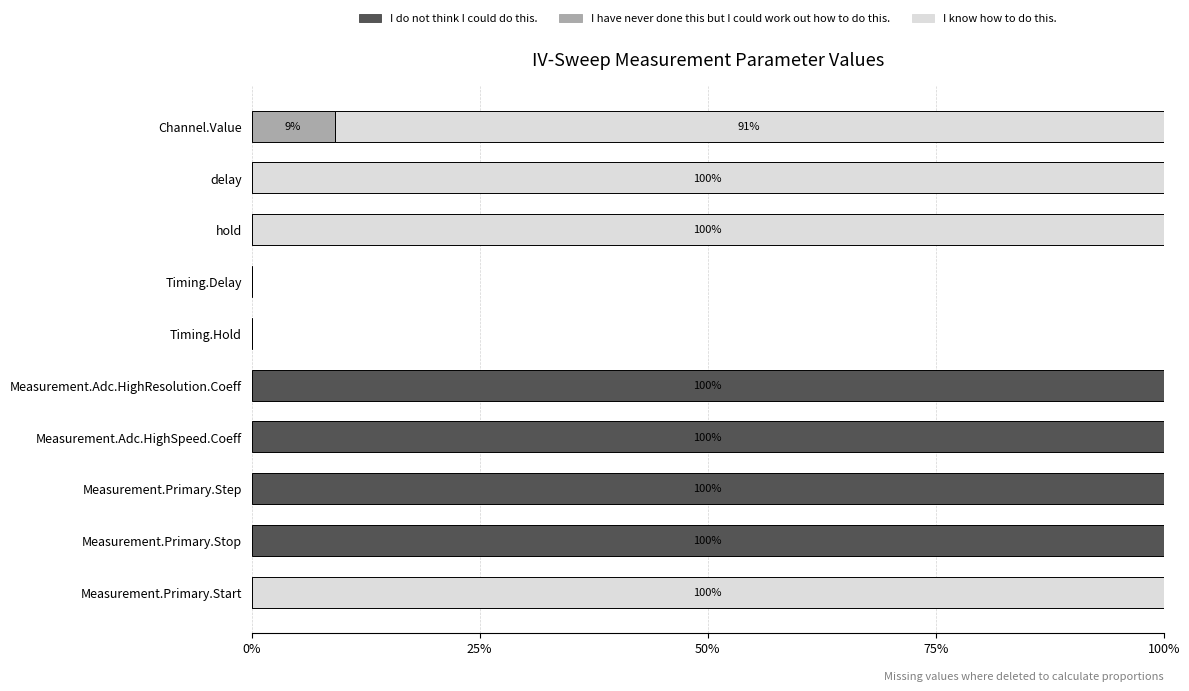

The I do not think I could do this. series shows 0.0 at Channel.Value. True or false?

True